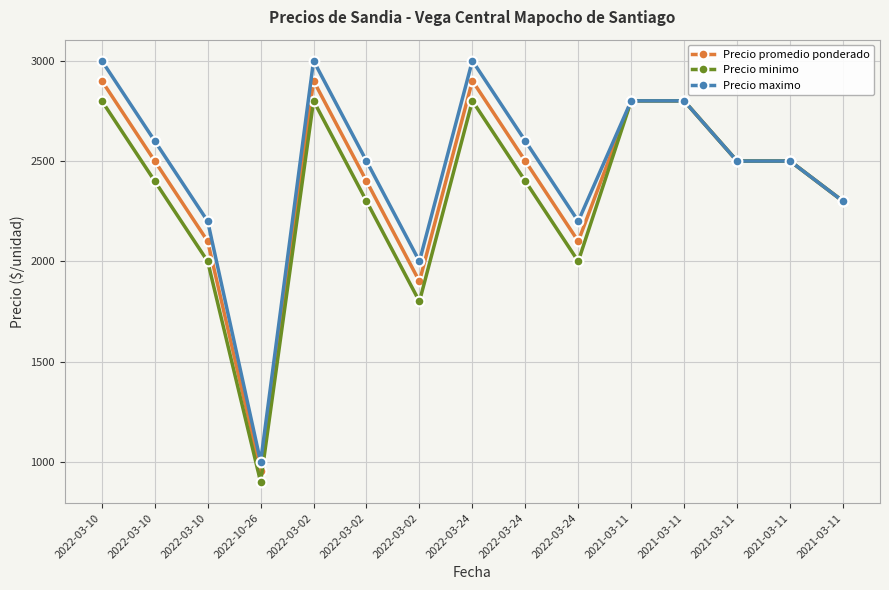

Which series changed the most between 2022-03-10 and 2021-03-11?

Precio maximo